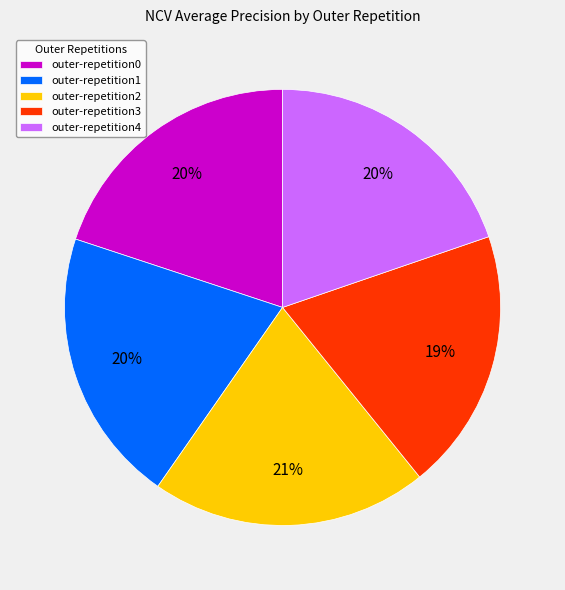

Between outer-repetition3 and outer-repetition1, which is larger?

outer-repetition1